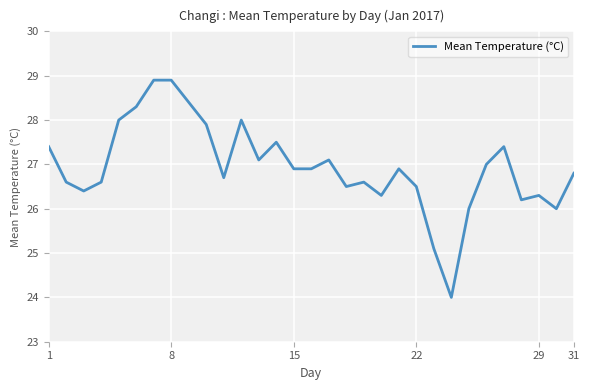

What is the difference between the maximum and minimum values?

4.9